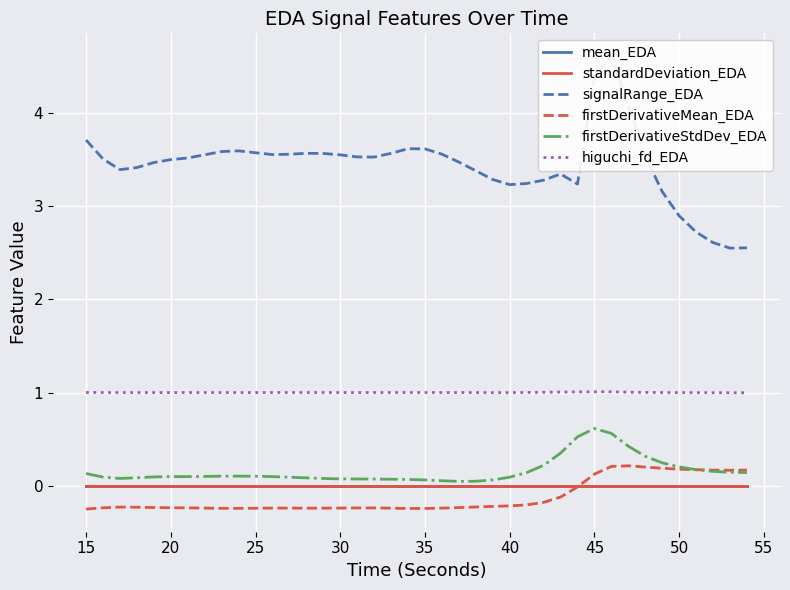

True or false: higuchi_fd_EDA and firstDerivativeMean_EDA intersect in this chart.

False